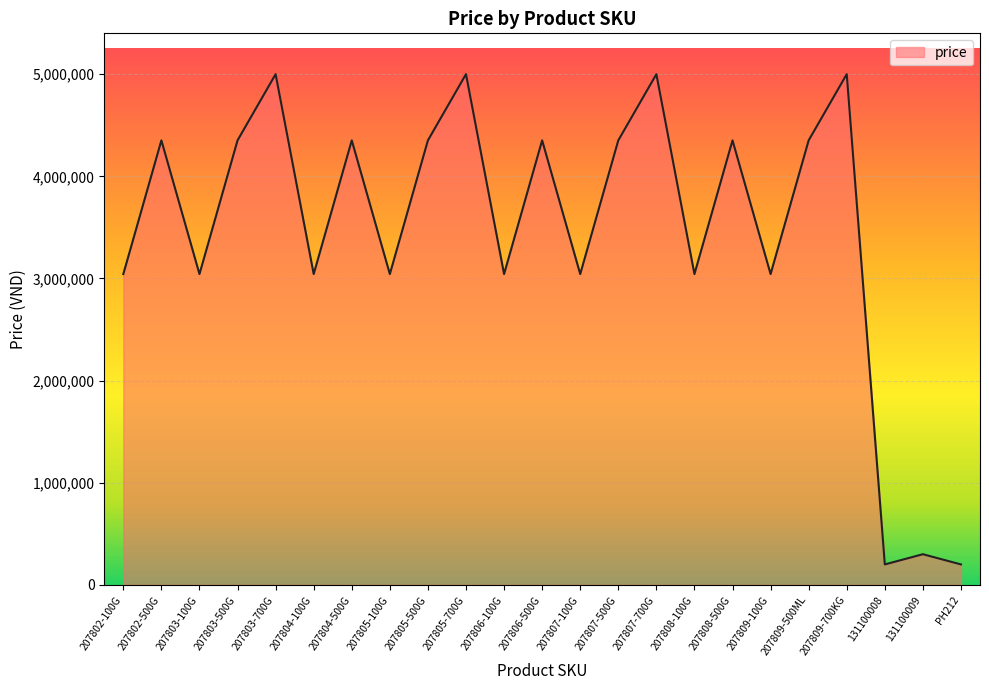

What is the greatest value displayed?

5000000